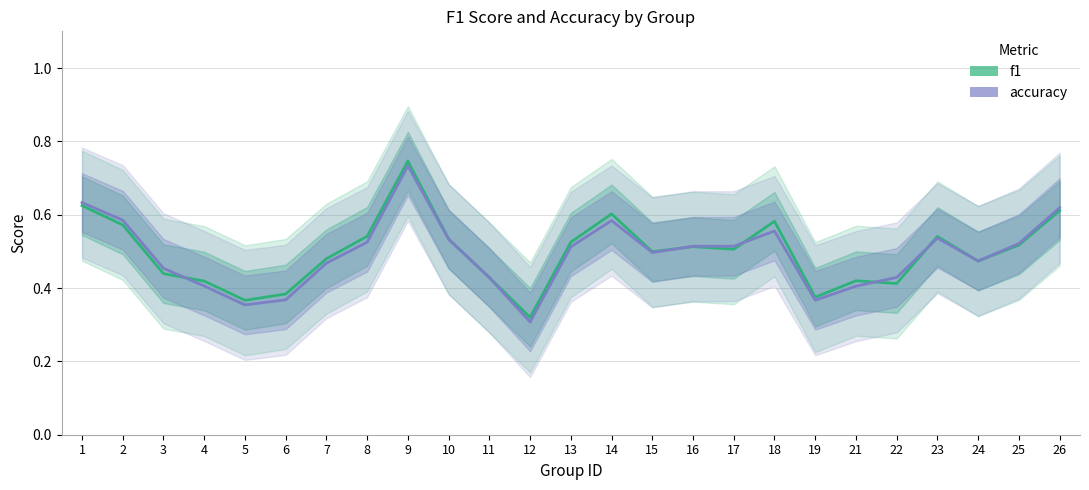

At 7, list the series in order from smallest to largest.

accuracy, f1